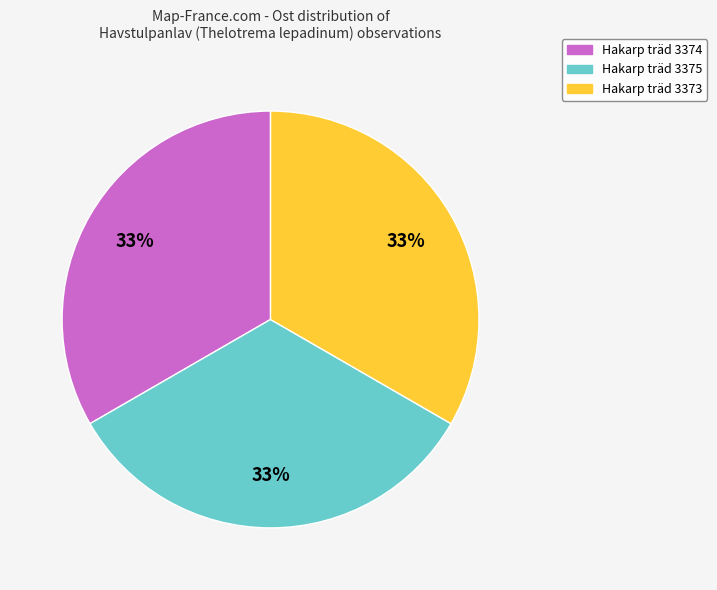

Do Hakarp träd 3375 and Hakarp träd 3373 together represent more than half of the pie?

Yes